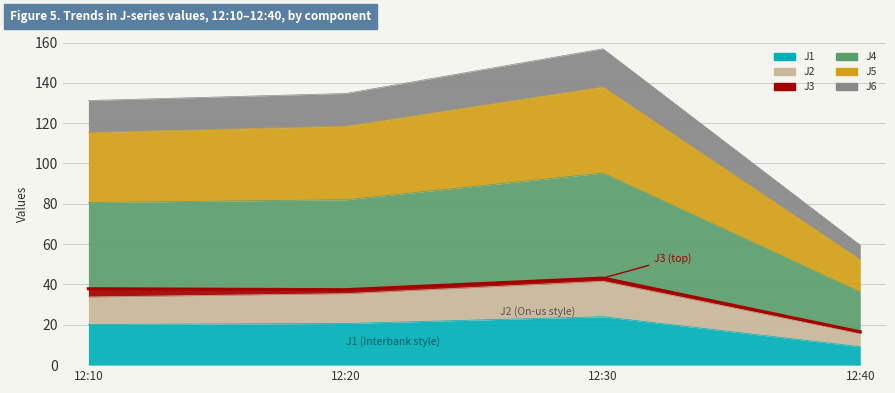

What is the minimum value shown in the chart?

16.5